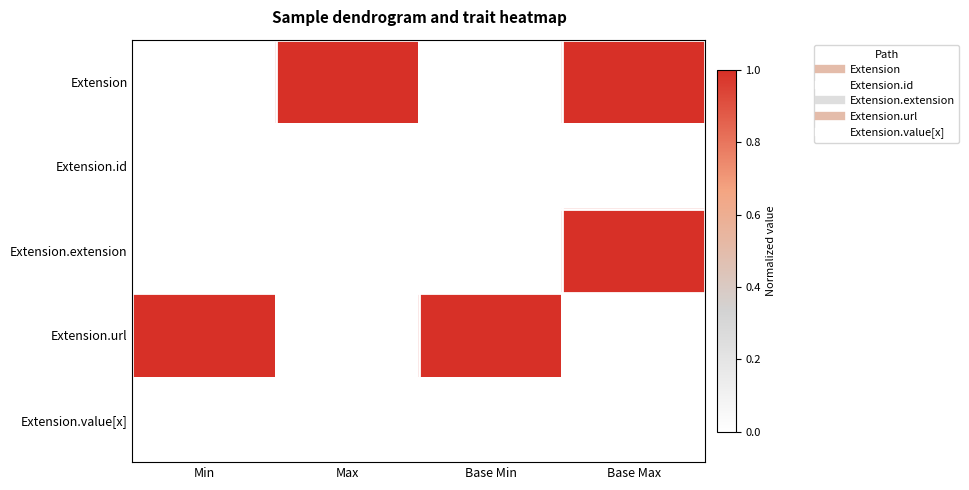

At Max, list the series in order from largest to smallest.

Extension, Extension.id, Extension.url, Extension.value[x], Extension.extension